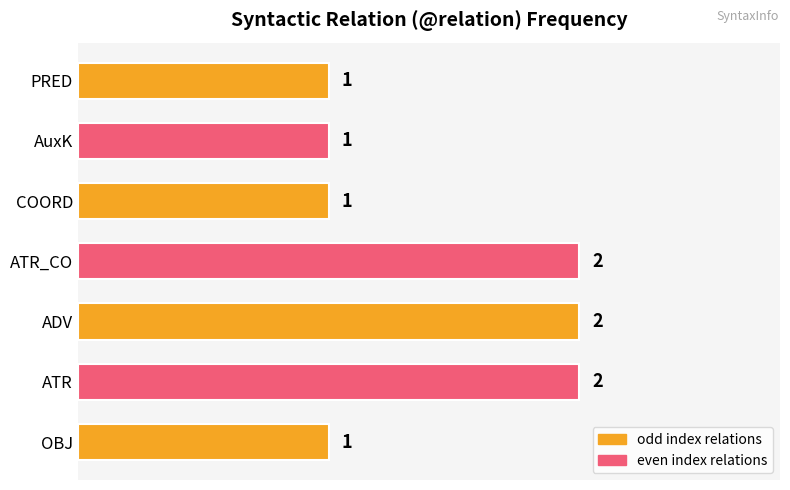

The chart shows a value of 2 at AuxK. True or false?

False